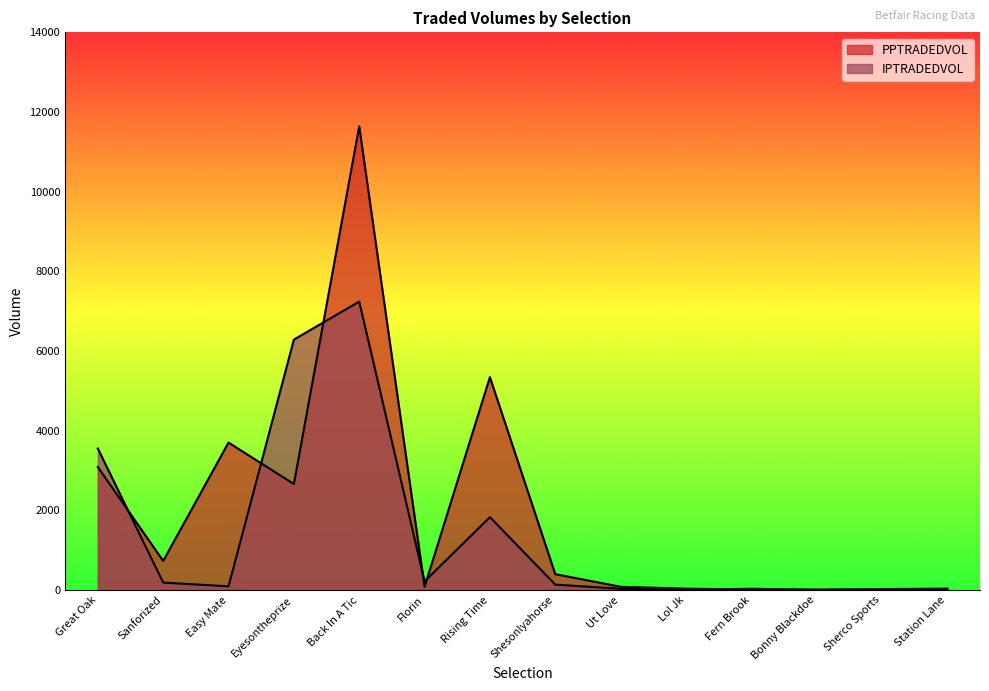

Reading left to right, extract all data points from this chart.

PPTRADEDVOL: 3087.8	730.6	3701.7	2660.8	11640.8	80.8	5344.4	398.8	82.0	33.9	11.9	9.4	23.8	35.3
IPTRADEDVOL: 3551.2	187.2	92.9	6286.2	7240.4	216.1	1830.5	136.2	30.8	8.7	31.8	4.0	9.0	10.0